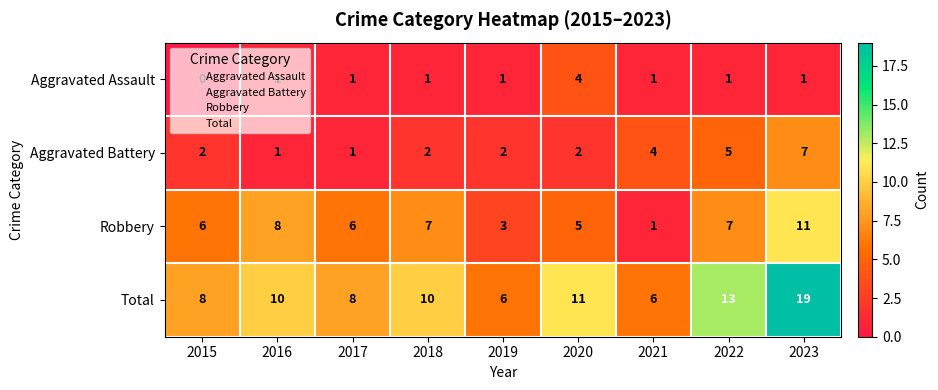

What is the sum of all Total values?

91